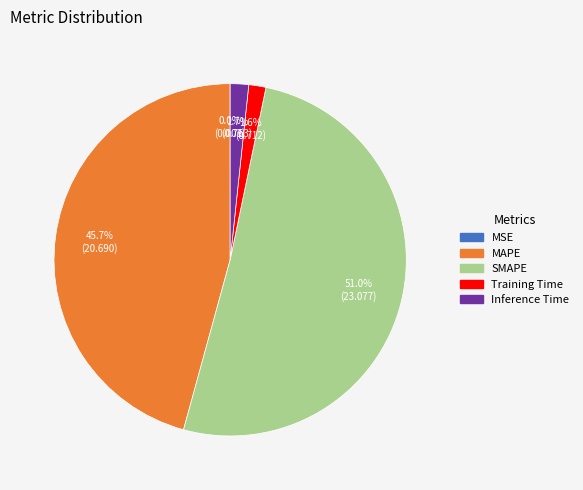

Combined, what portion of the pie is Training Time and MAPE?

47.3%